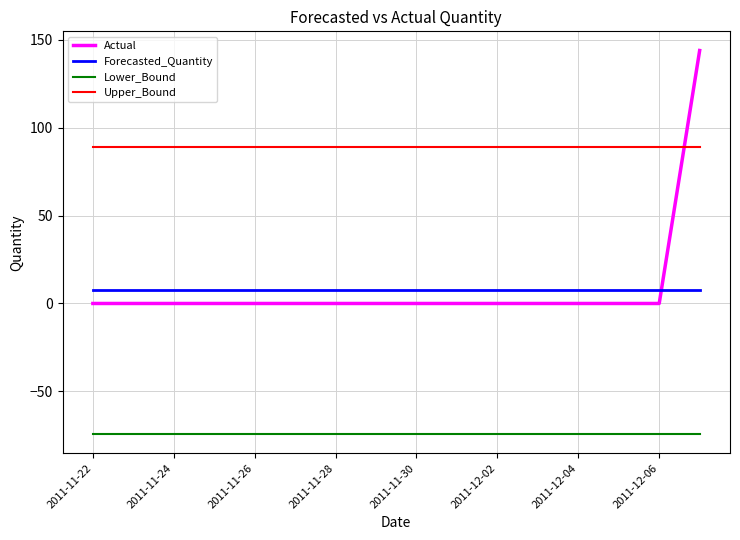

Which series has the largest total across all categories?

Upper_Bound